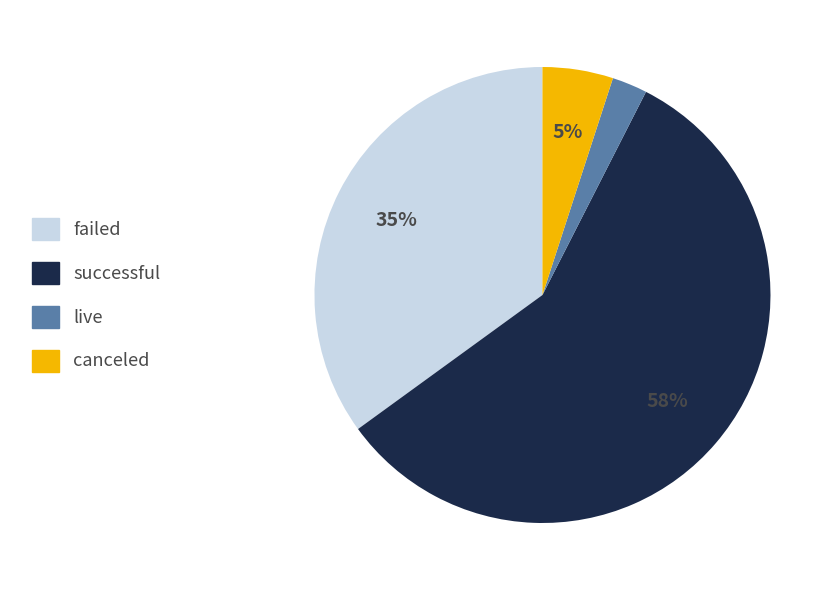

How many slices are in this pie chart?

4